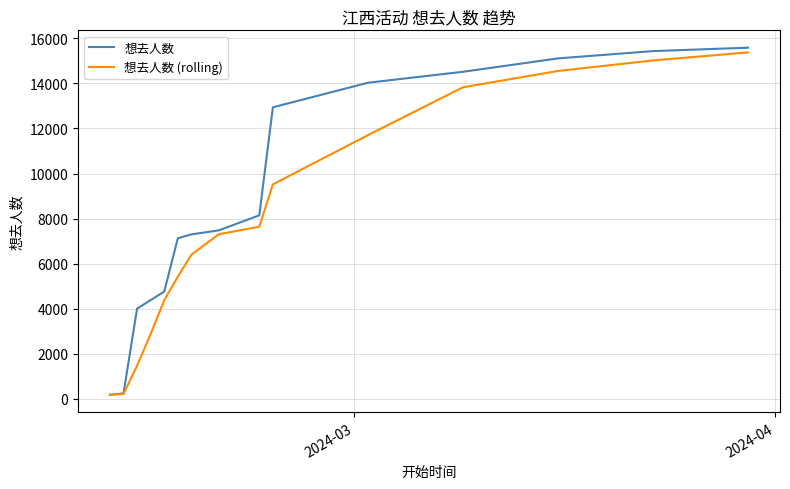

Rank the series by their average value, from highest to lowest.

想去人数, 想去人数 (rolling)